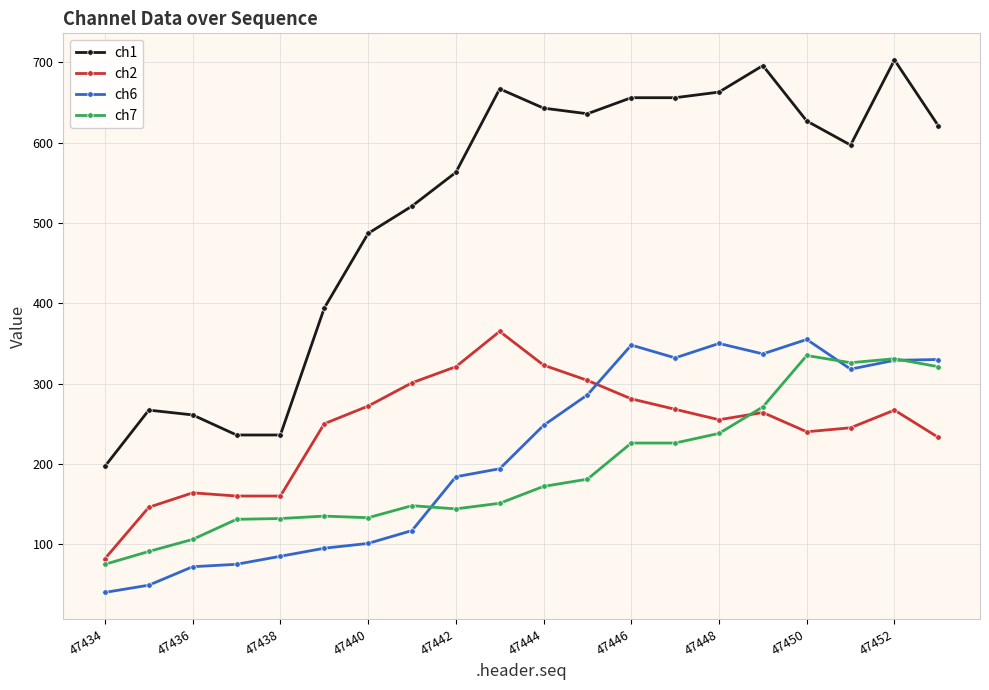

True or false: ch1 and ch6 cross at least once.

False